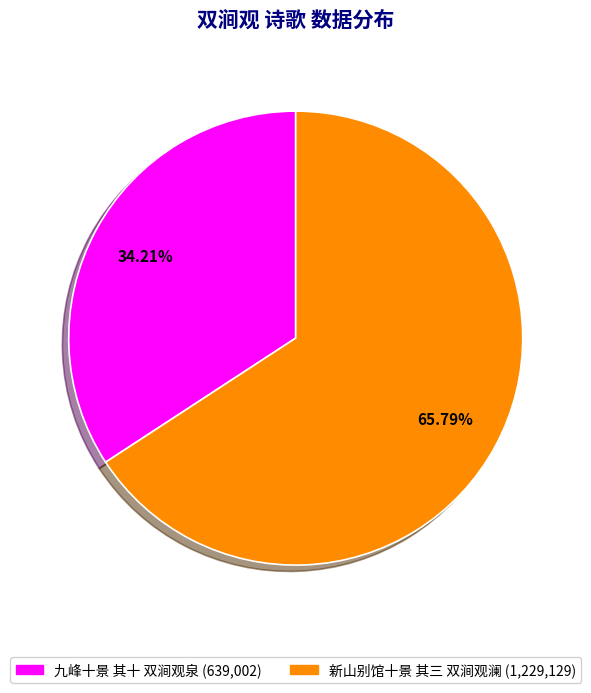

Which category has the smallest portion of the pie?

九峰十景 其十 双涧观泉